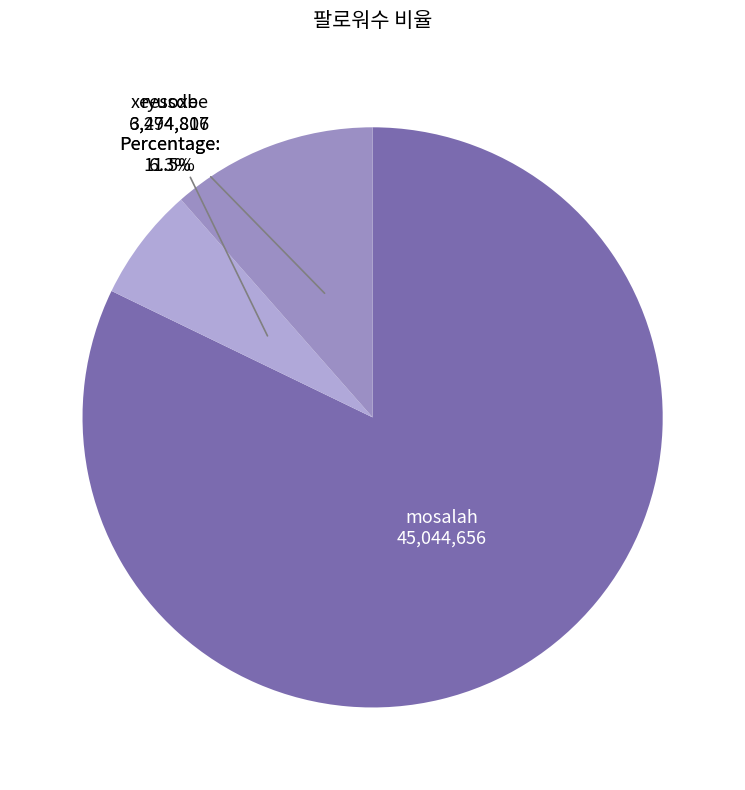

True or false: ryusdb accounts for 6% of the total.

True